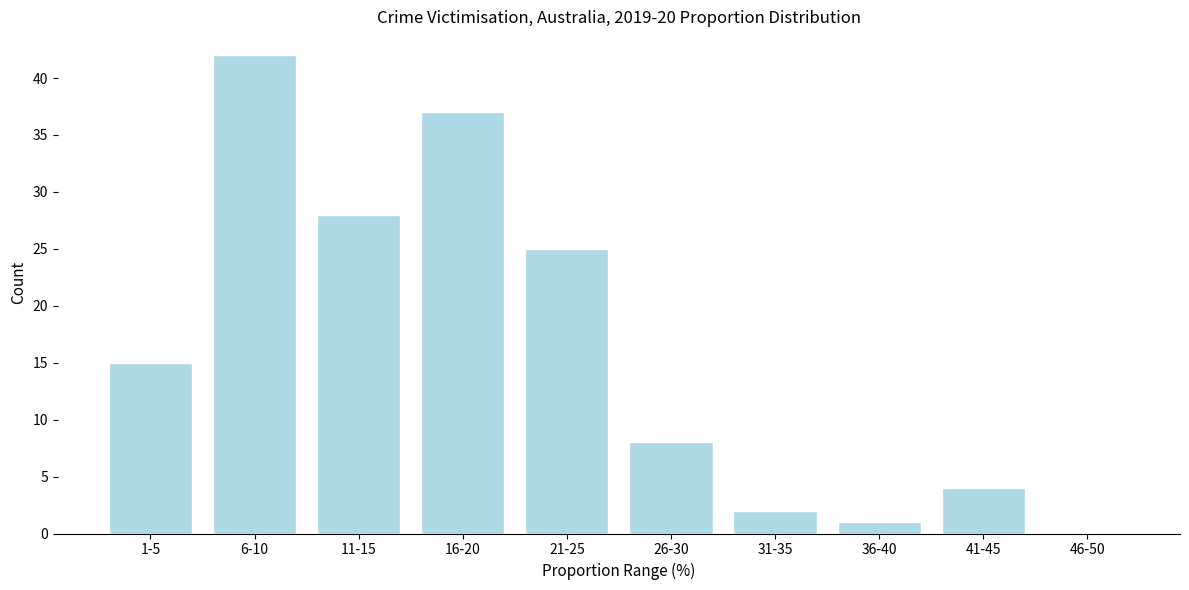

Reading left to right, list all the values displayed in this chart.

1-5=15	6-10=42	11-15=28	16-20=37	21-25=25	26-30=8	31-35=2	36-40=1	41-45=4	46-50=0